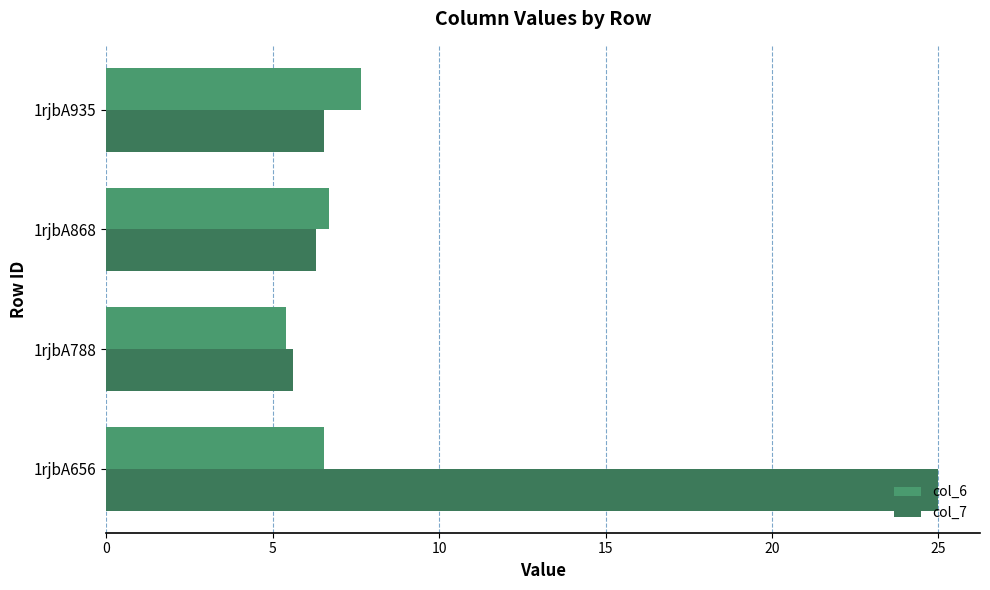

At which category is the sum across all series the highest?

1rjbA656